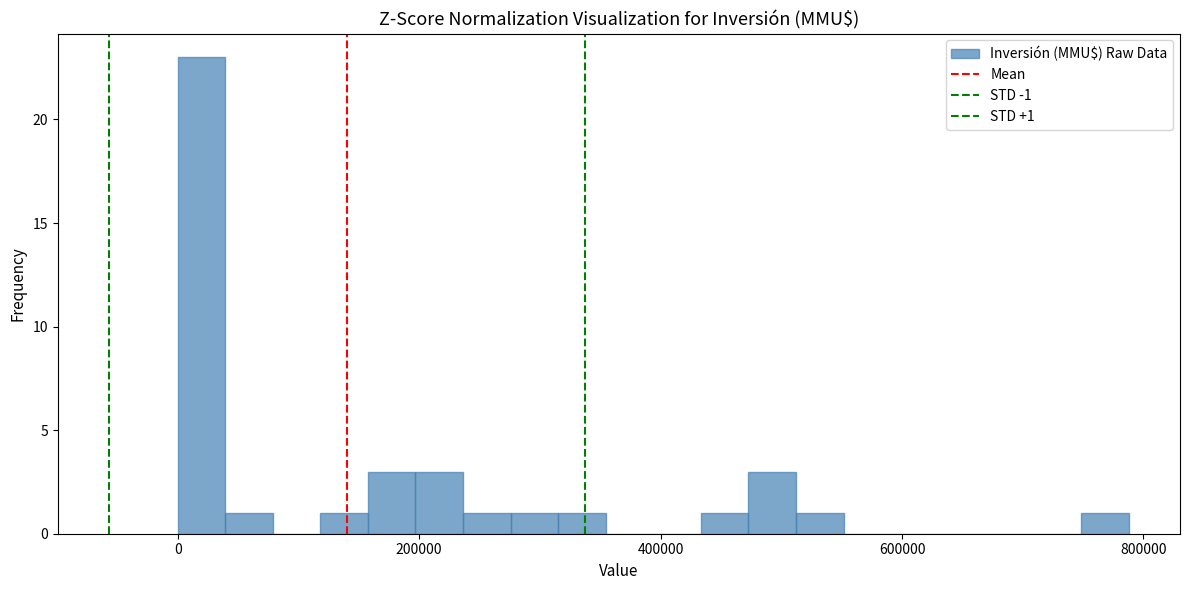

Around what value on the x-axis is the tallest bar? Give the approximate position of its centre, as read against the axis.

20000